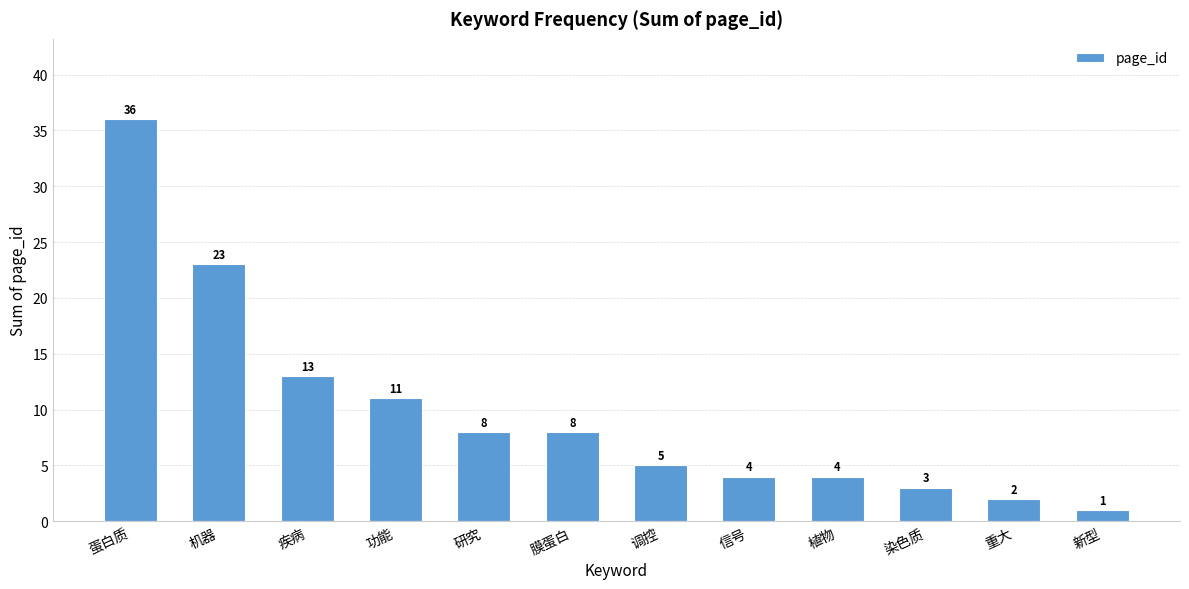

Approximately how many times larger is the value at 植物 compared to 研究?

0.5